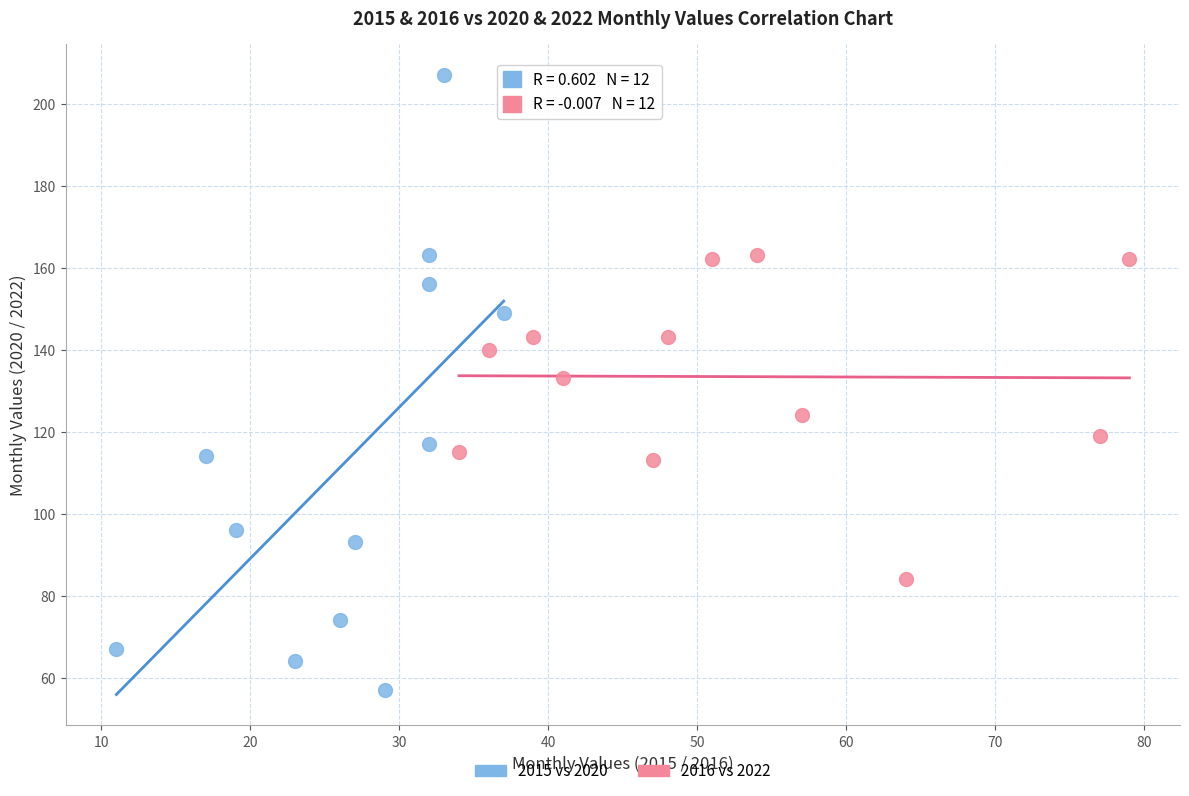

Which series has the largest Y range (max minus min)?

2015 vs 2020